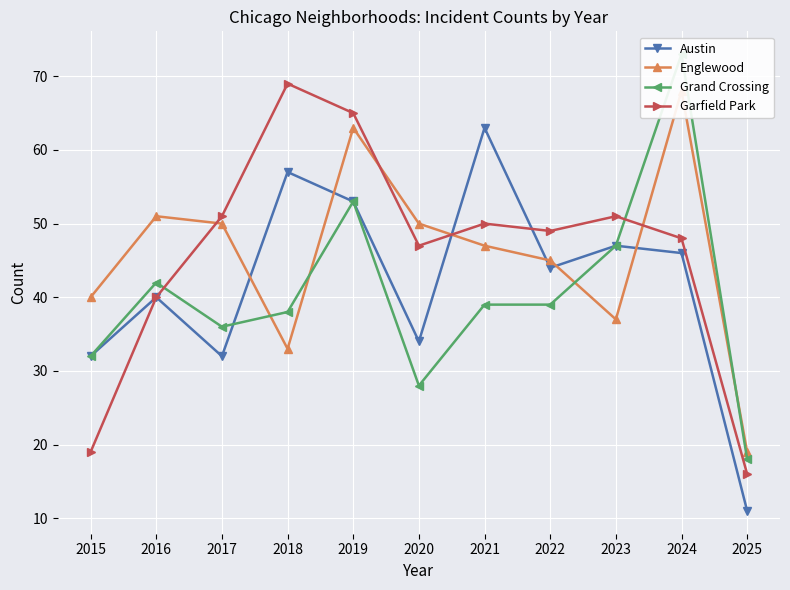

What is the maximum value for Austin?

63